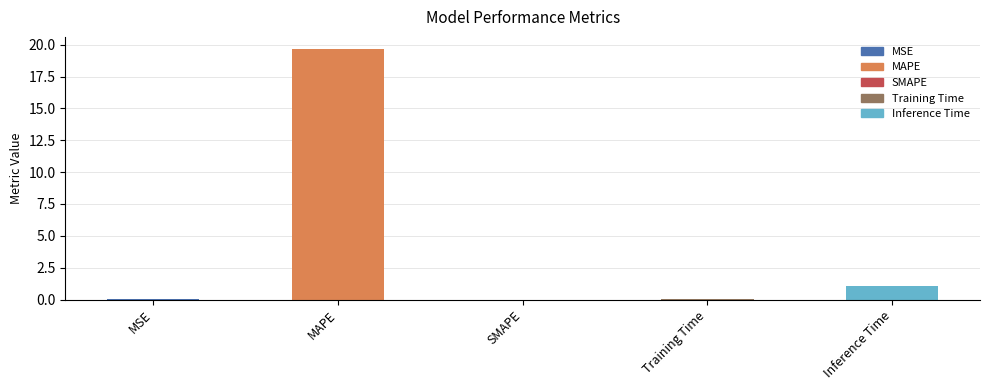

At which label is the value closest to 9?

Inference Time